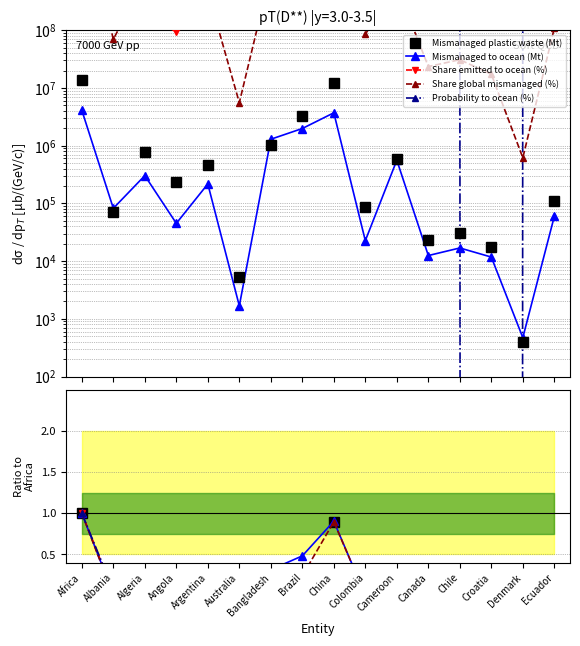

What are all the series names shown in the legend?

Mismanaged plastic waste (Mt), Mismanaged to ocean (Mt), Share emitted to ocean (%), Share global mismanaged (%), Probability to ocean (%)